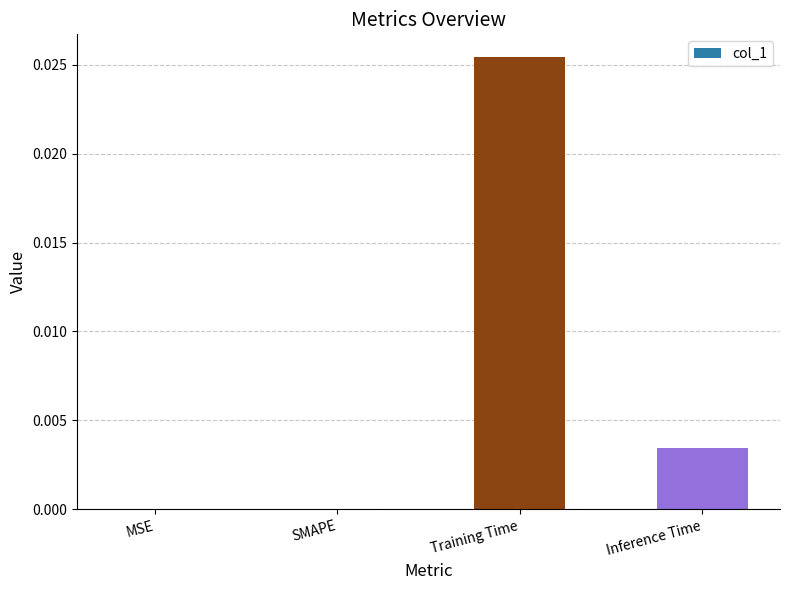

How many distinct data groups are displayed?

1